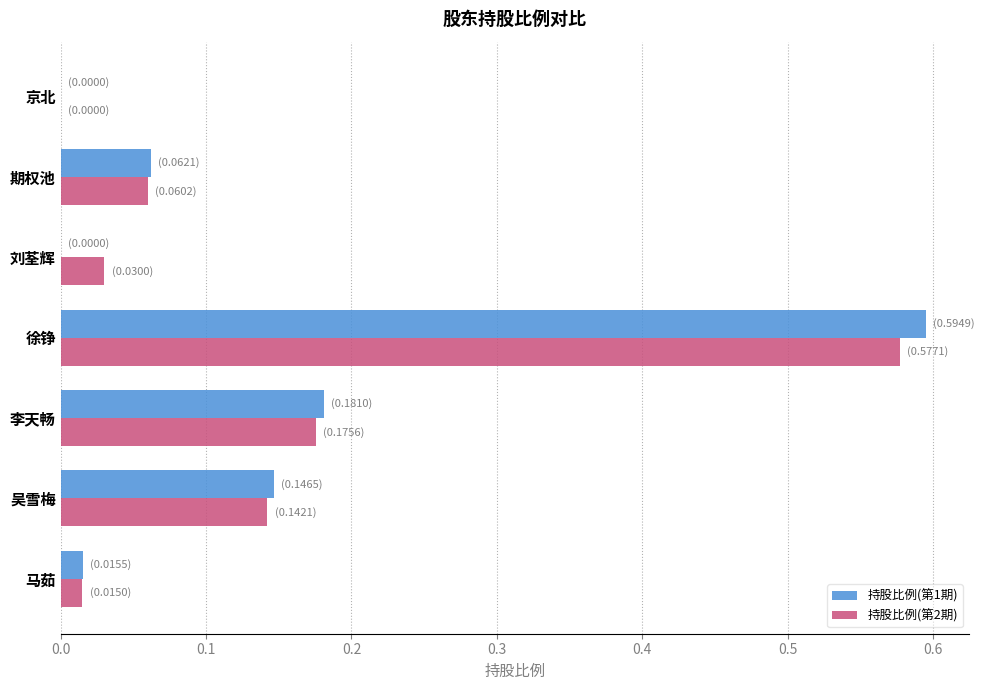

How many data points in 持股比例(第2期) are above 0?

6